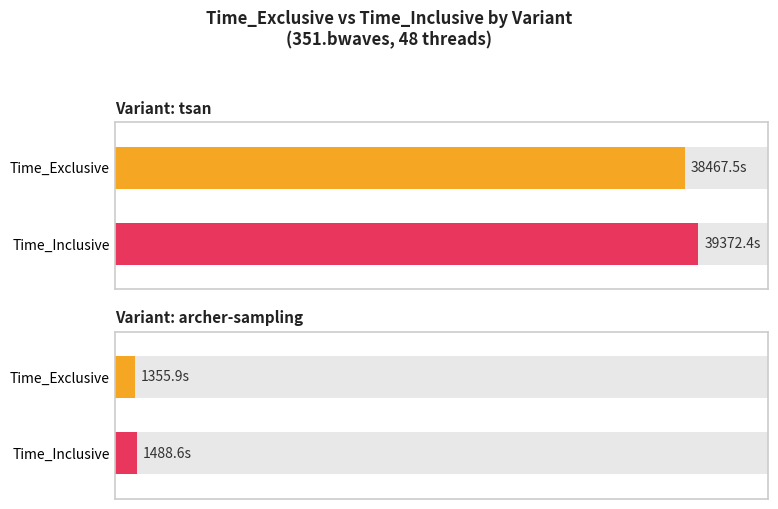

What are all the series names shown in the legend?

Time_Exclusive, Time_Inclusive